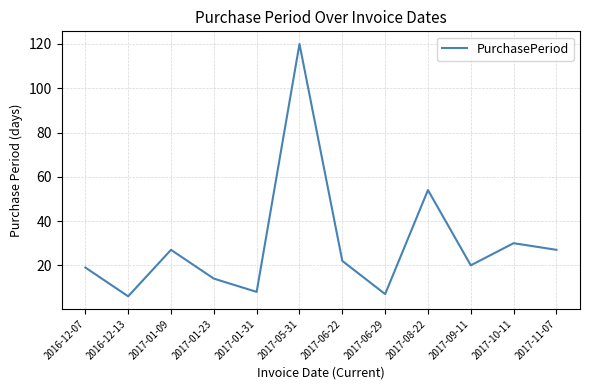

What is the minimum value shown in the chart?

6